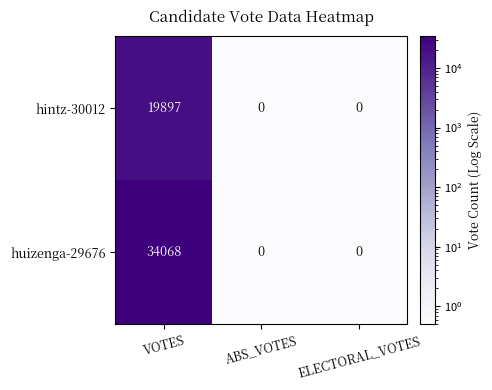

Rank the series by their average value, from lowest to highest.

hintz-30012, huizenga-29676